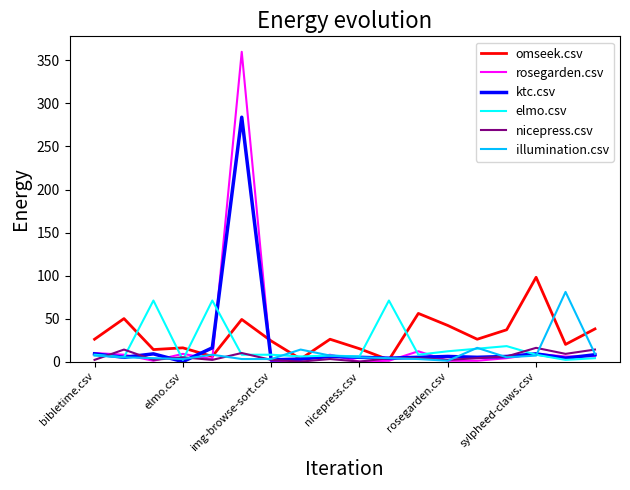

Which series has the widest spread of values?

rosegarden.csv